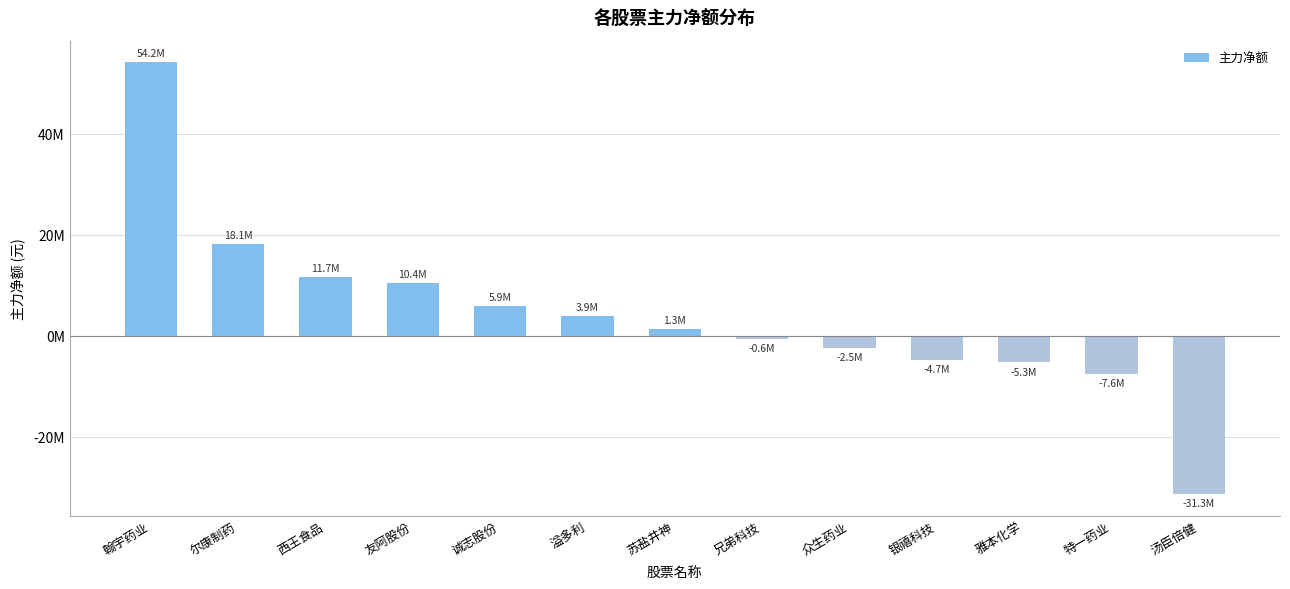

List the labels in order of value, smallest first.

汤臣倍健, 特一药业, 雅本化学, 银禧科技, 众生药业, 兄弟科技, 苏盐井神, 溢多利, 诚志股份, 友阿股份, 西王食品, 尔康制药, 翰宇药业